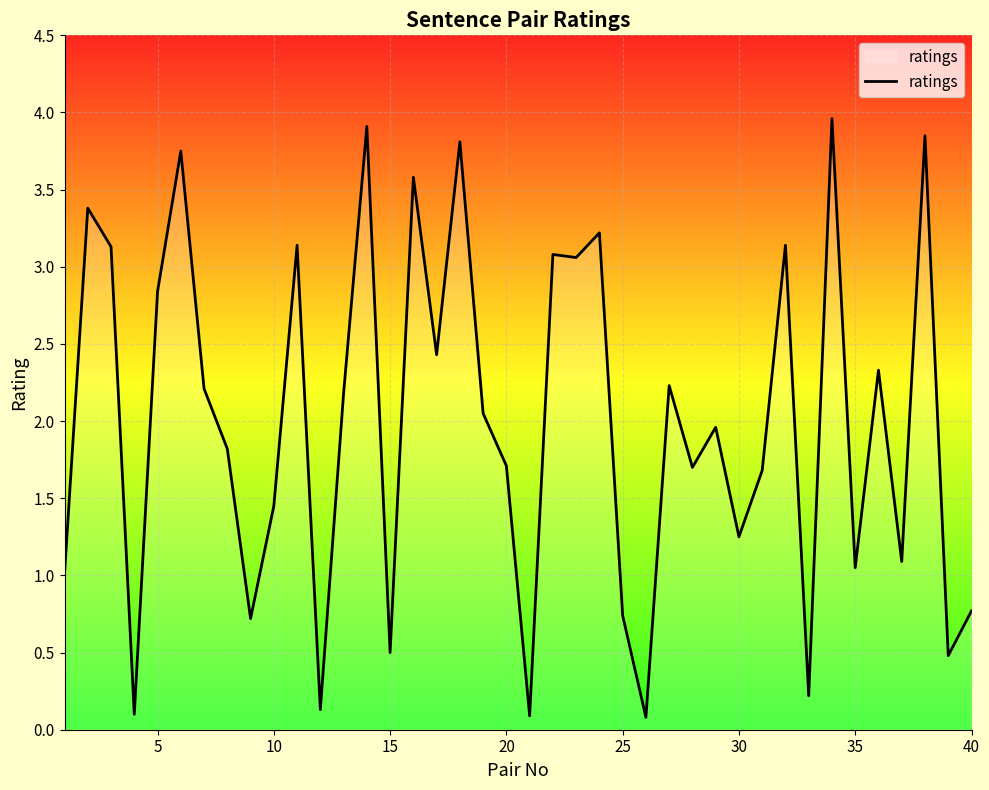

Does the chart display data point markers on the line(s)?

No